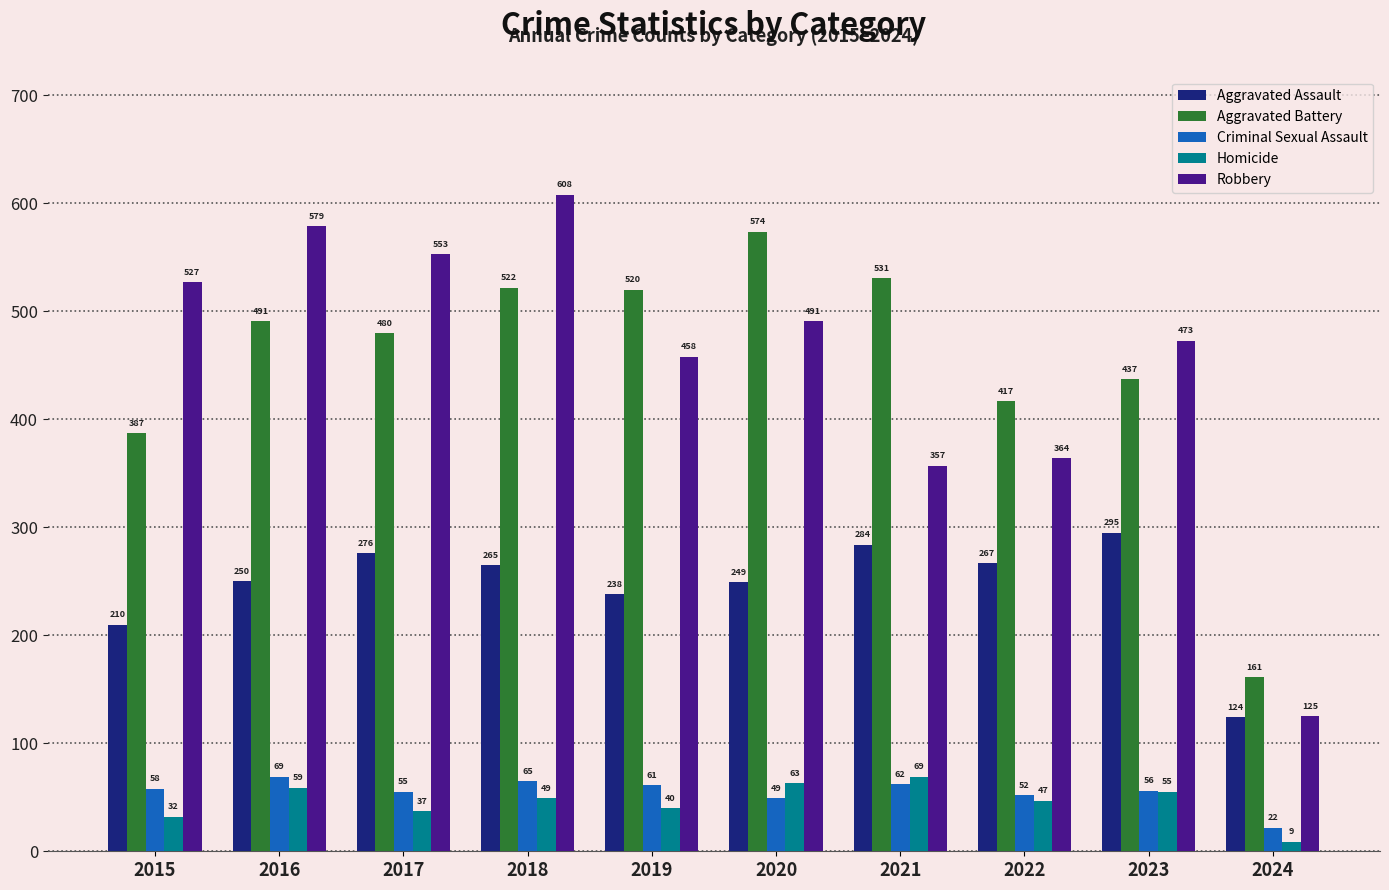

What is the spread (max minus min) of values at 2024?

152